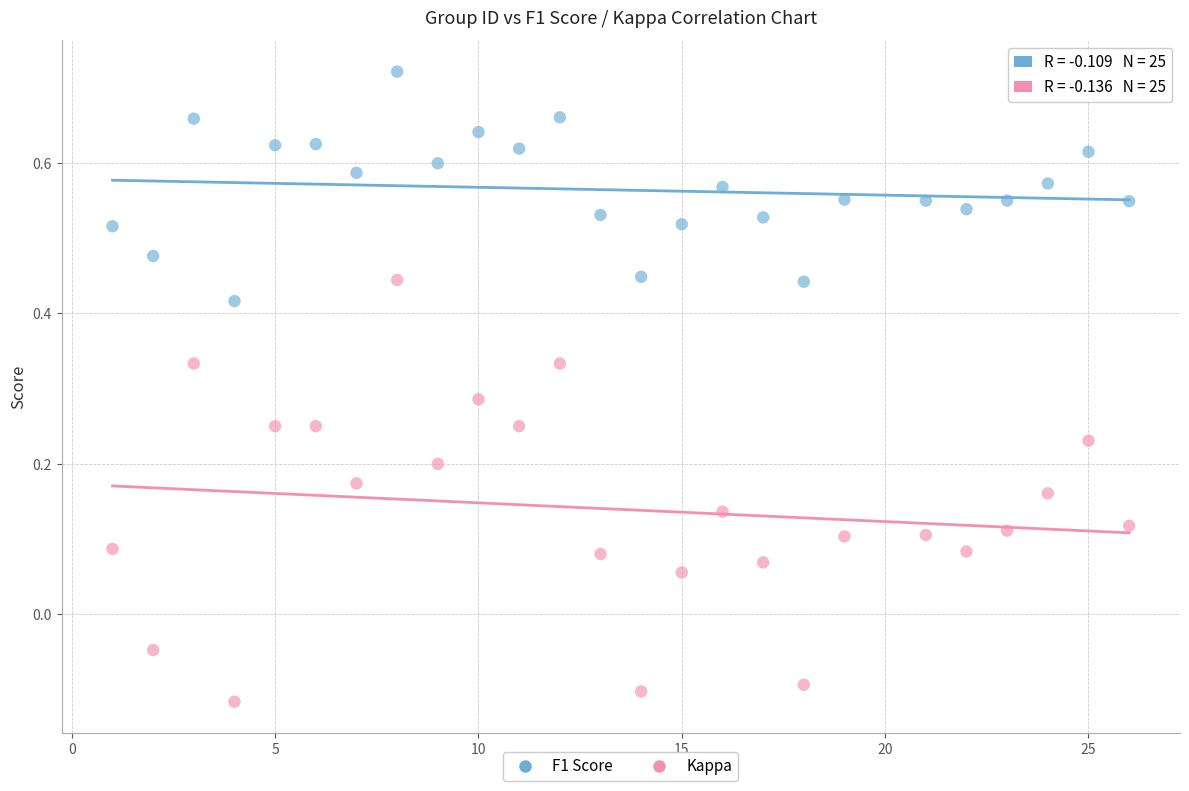

Which series contains the lowest Y value?

Kappa